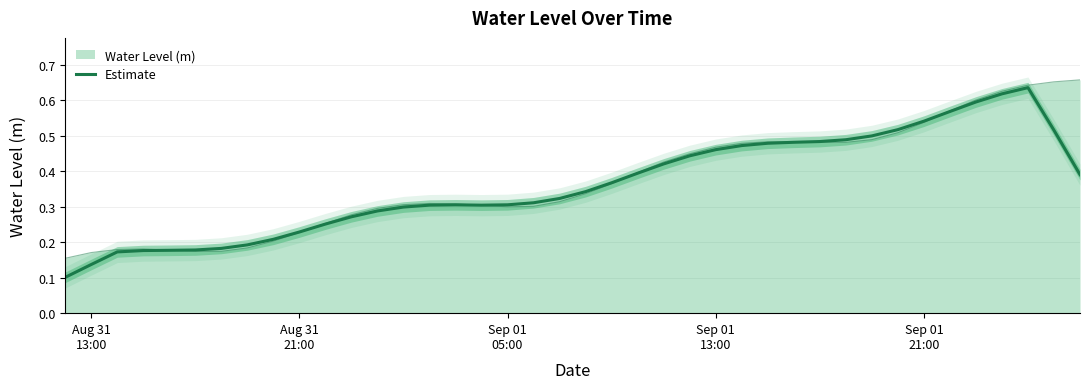

At which category does the chart reach its minimum across all series?

Aug 31
13:00